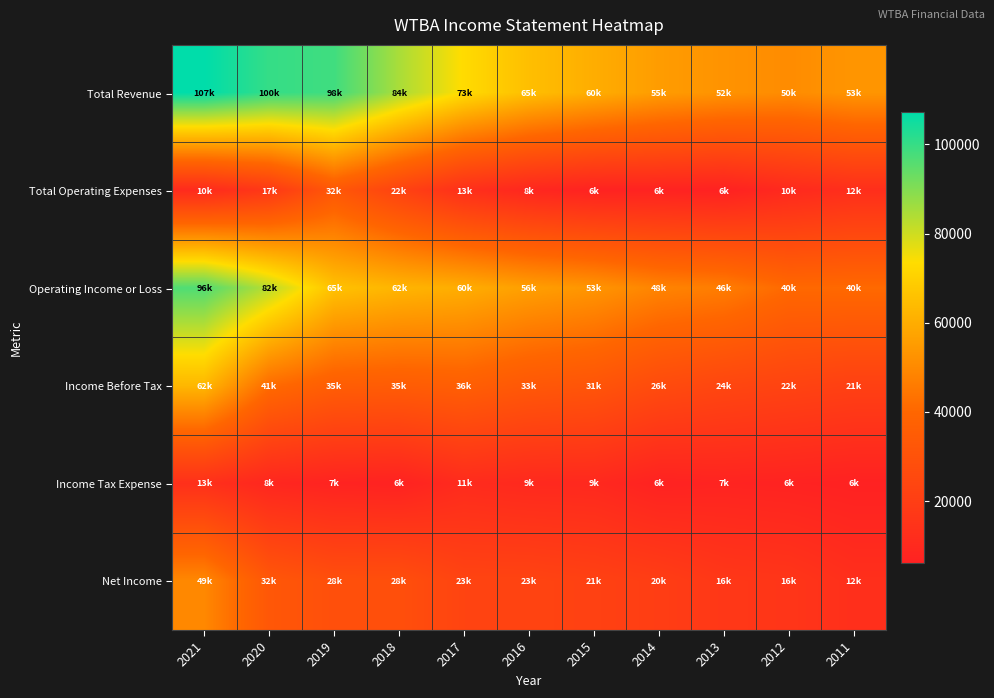

What is the total value across all series at 2018?

239800